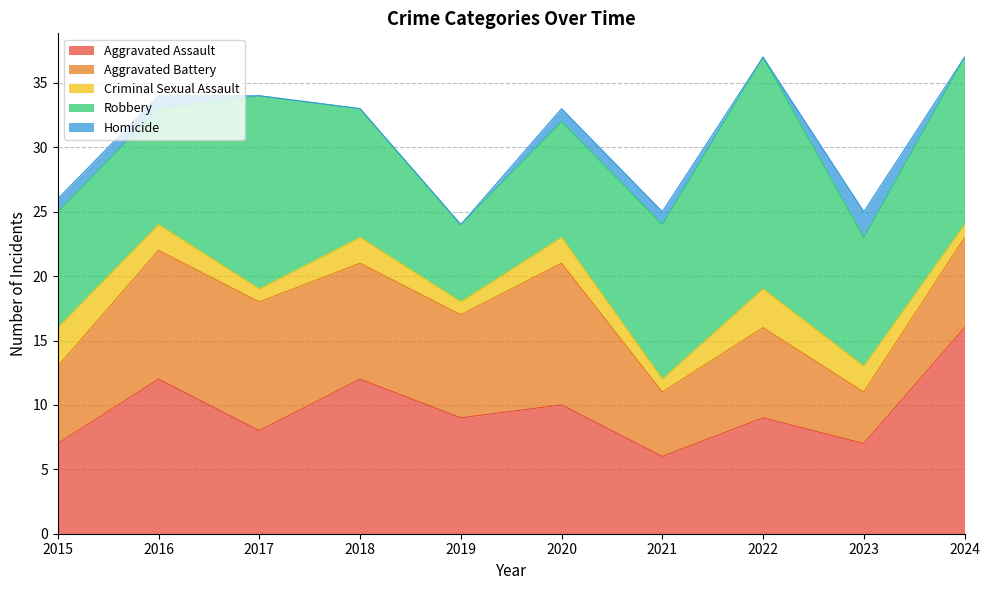

Rank the series by their maximum value, from highest to lowest.

Robbery, Aggravated Assault, Aggravated Battery, Criminal Sexual Assault, Homicide